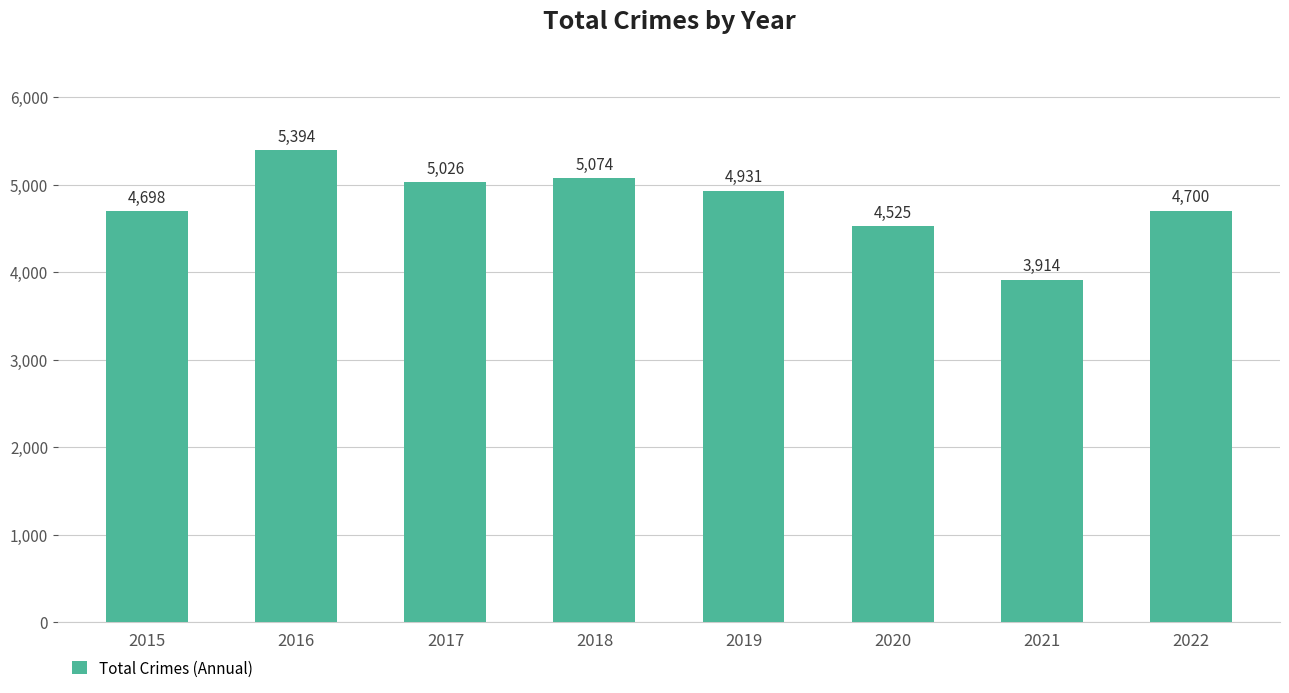

Which has a higher value, 2016 or 2015?

2016